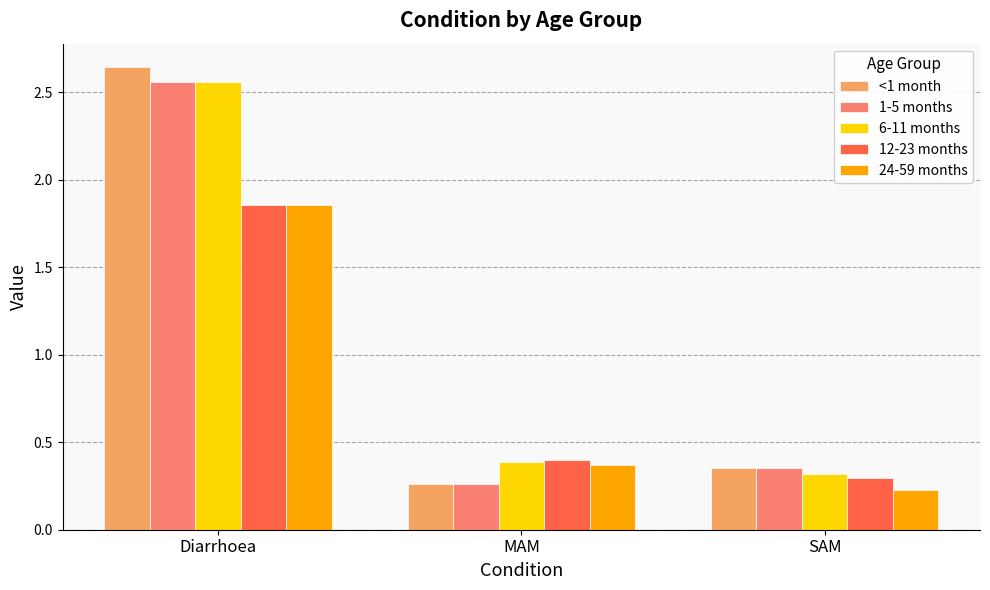

The value of 6-11 months at SAM is 0.3. True or false?

True